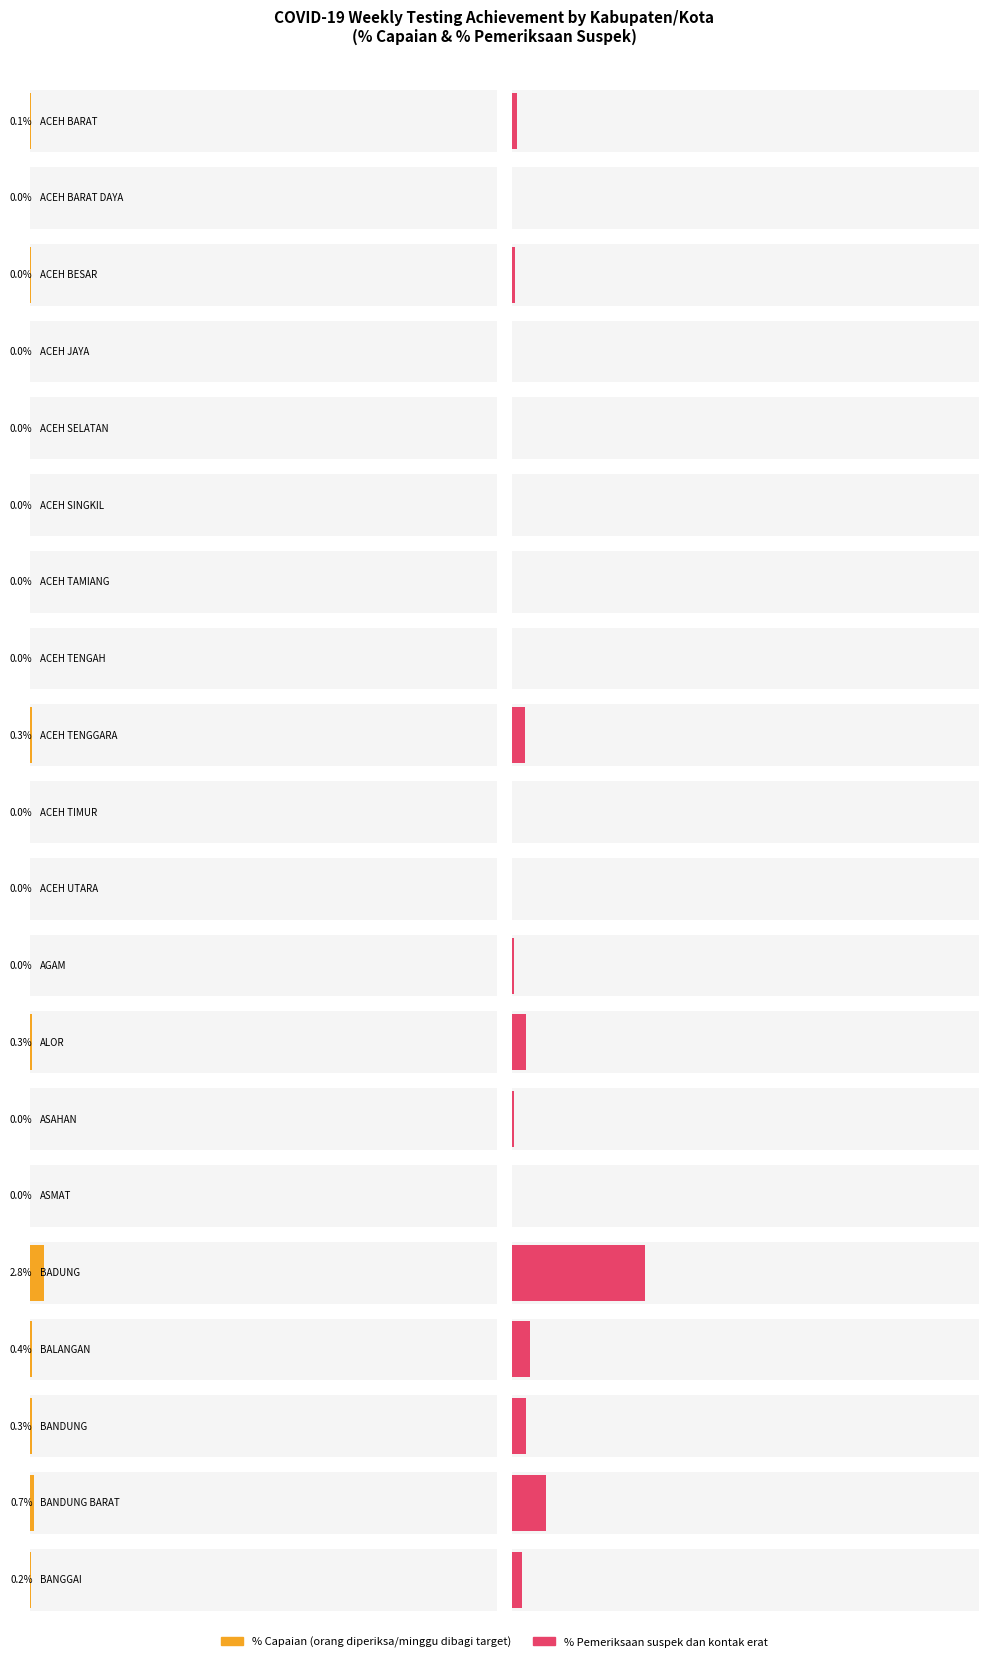

What is the label of the 12th bar from the right?

ACEH TENGGARA